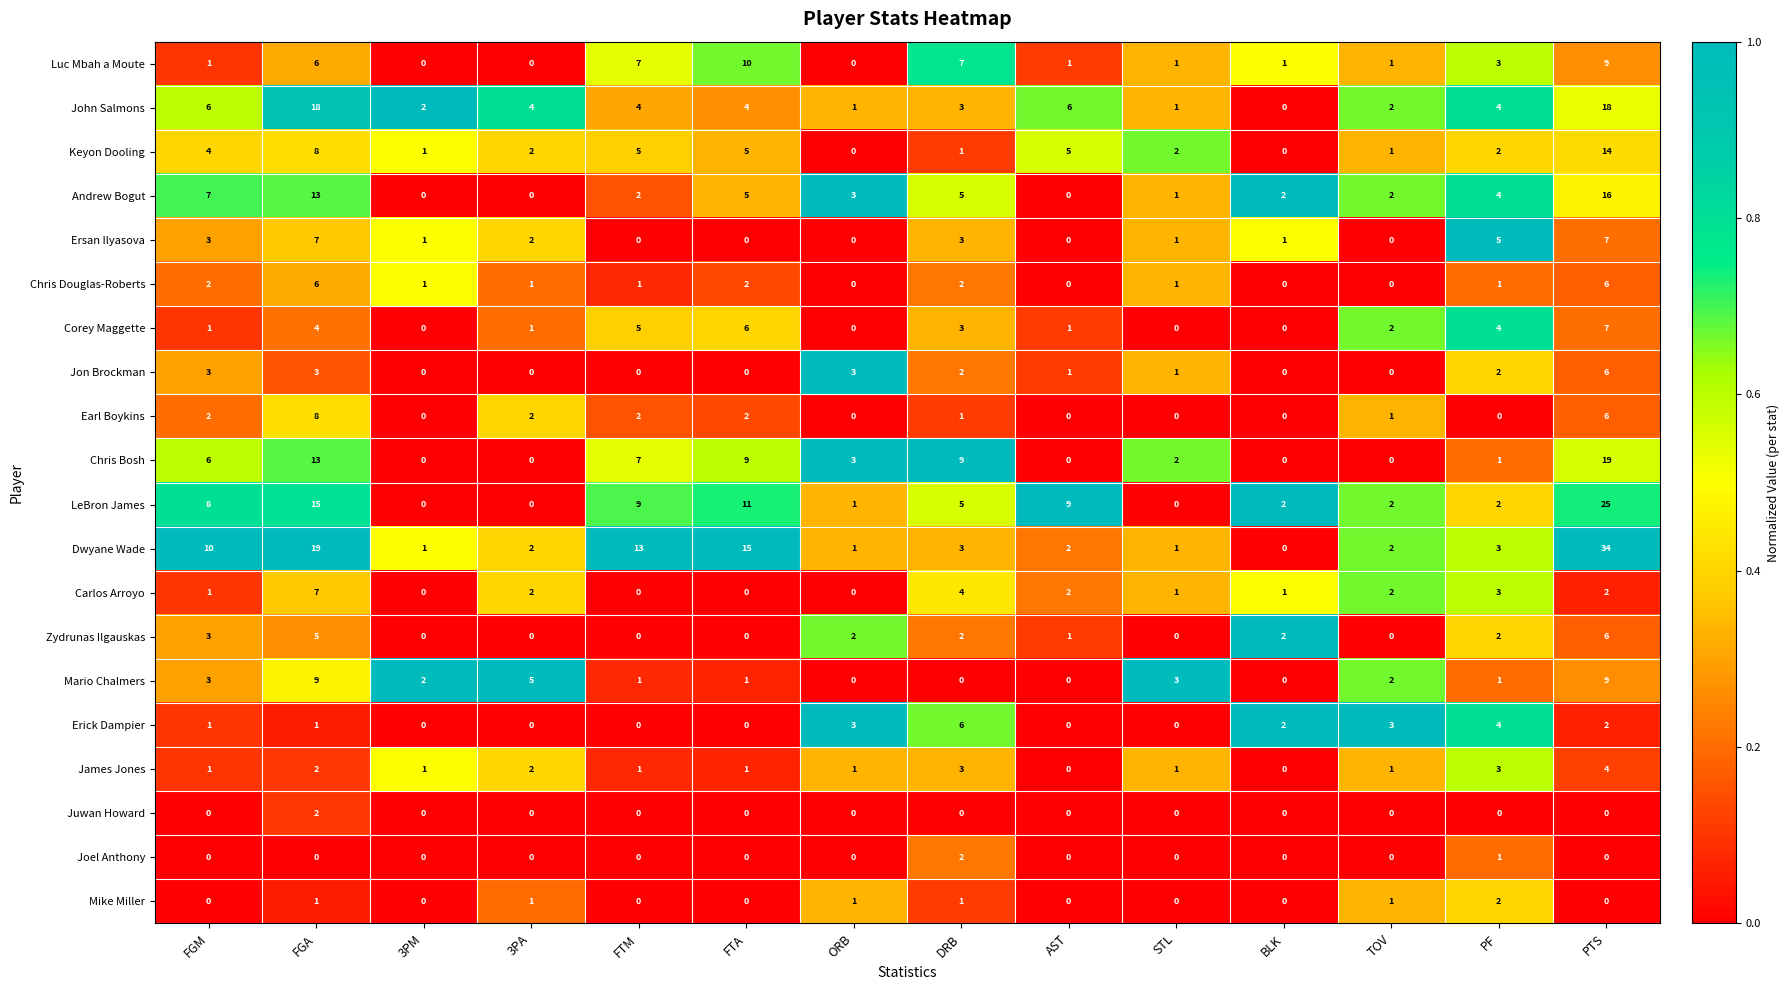

At which category is the sum across all series the highest?

PTS